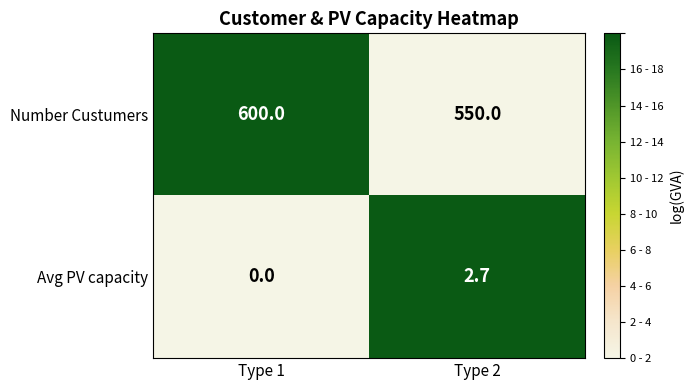

Count the number of data series in this chart.

2